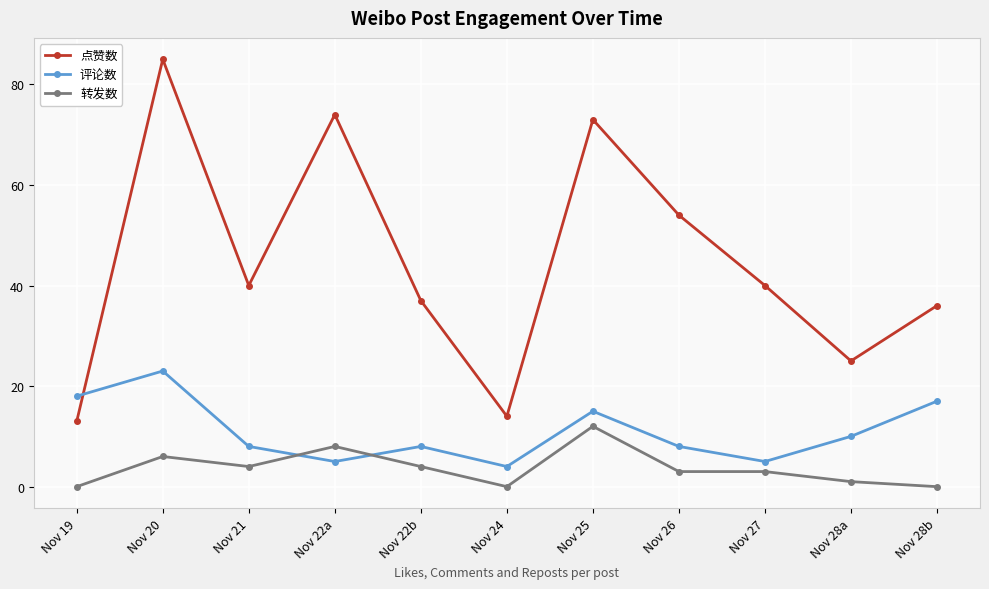

At how many categories does at least one series exceed 26?

8